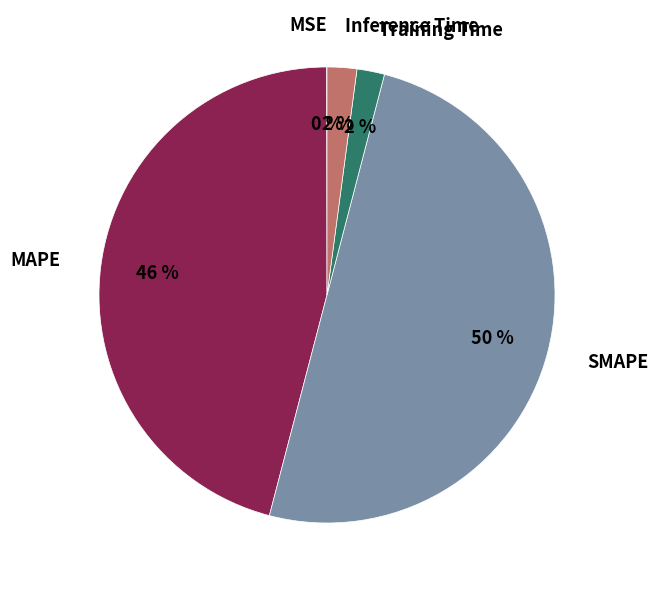

The MAPE slice represents 36% of the pie. True or false?

False